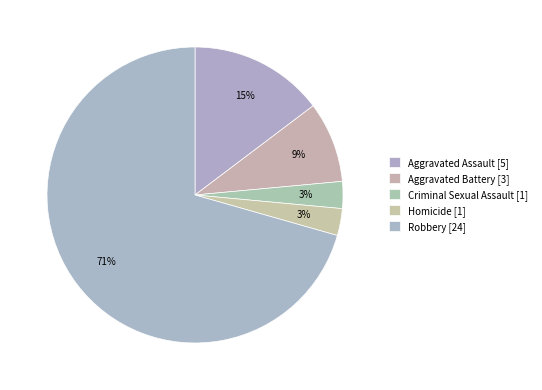

How many segments does this pie chart have?

5